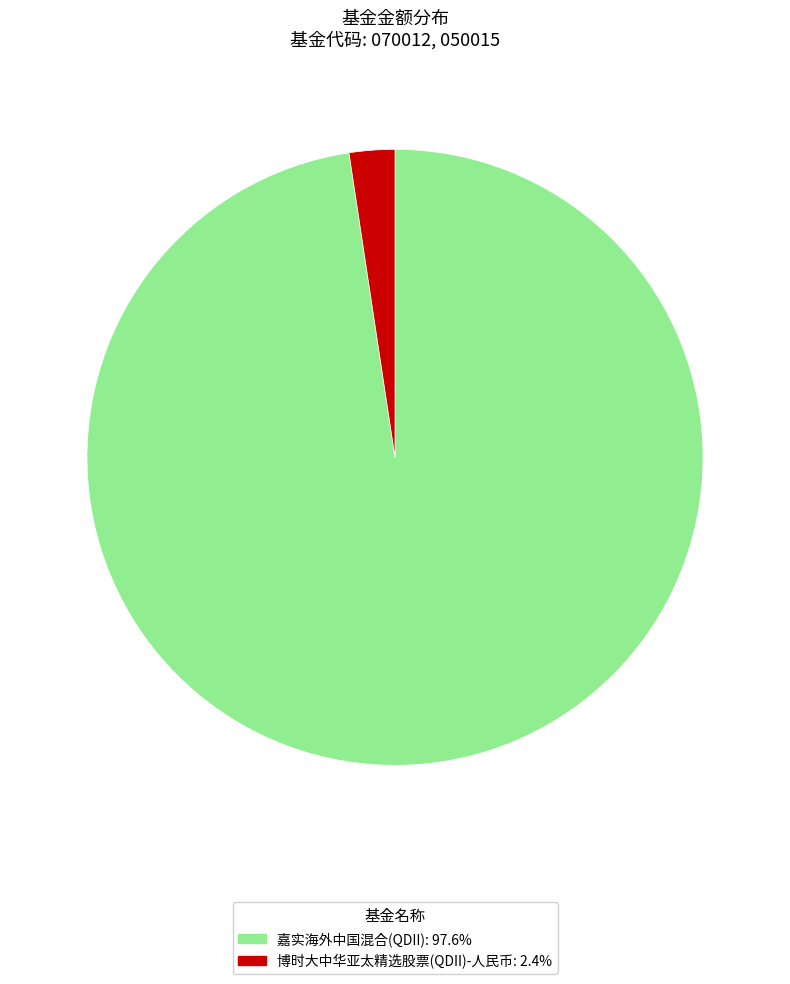

What is the smallest slice in the pie chart?

博时大中华亚太精选股票(QDII)-人民币